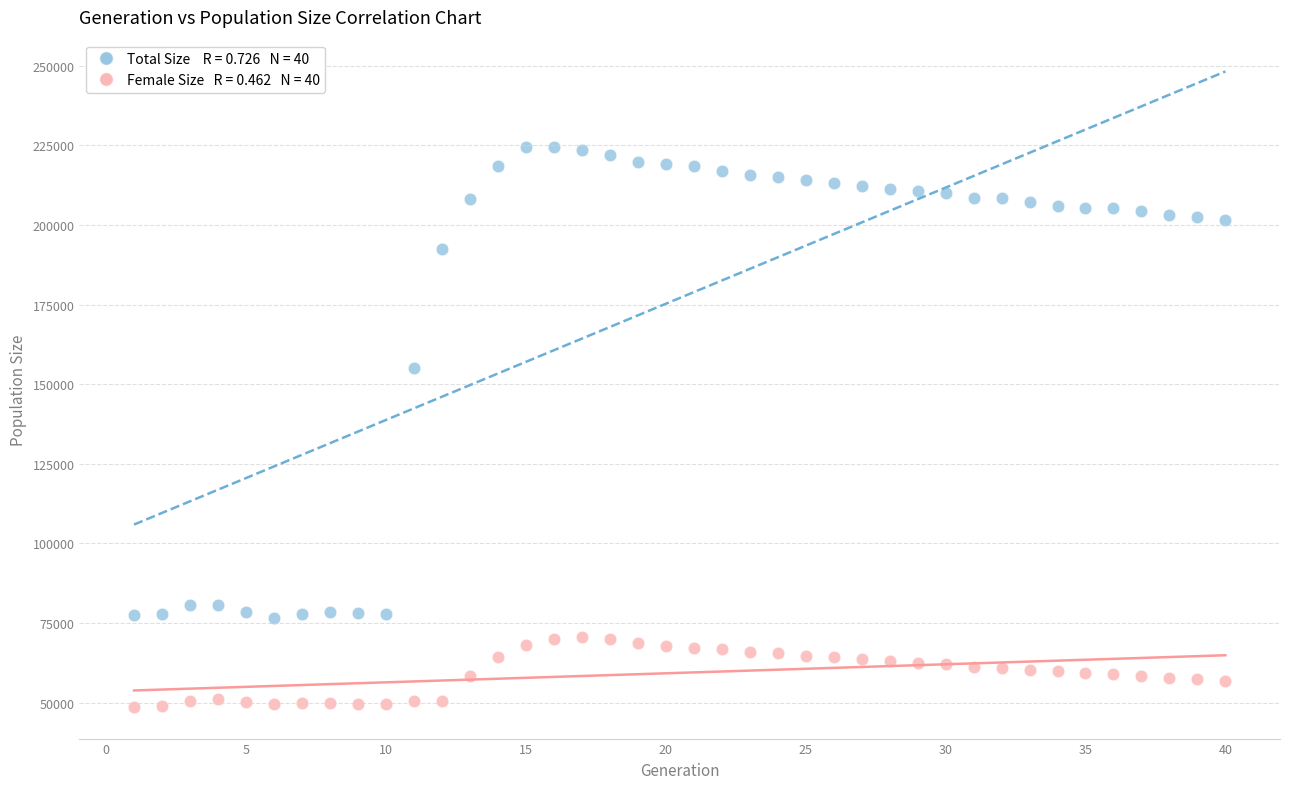

Across all series, what Y value is closest to 136604?

155067